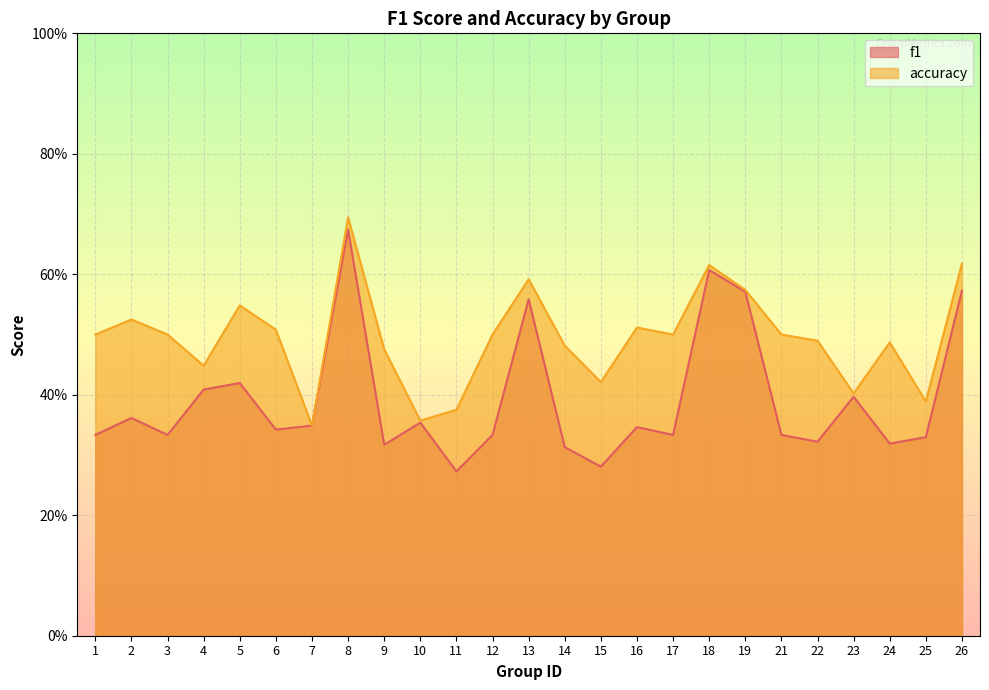

True or false: f1 has a value of 0.3 at 14.

True